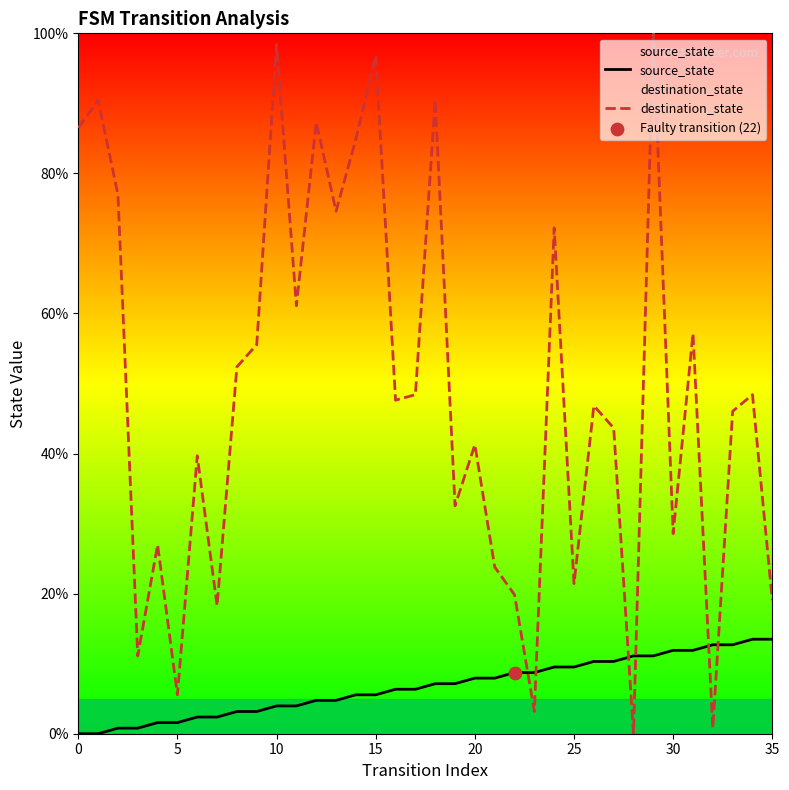

At how many categories does at least one series exceed 83?

8